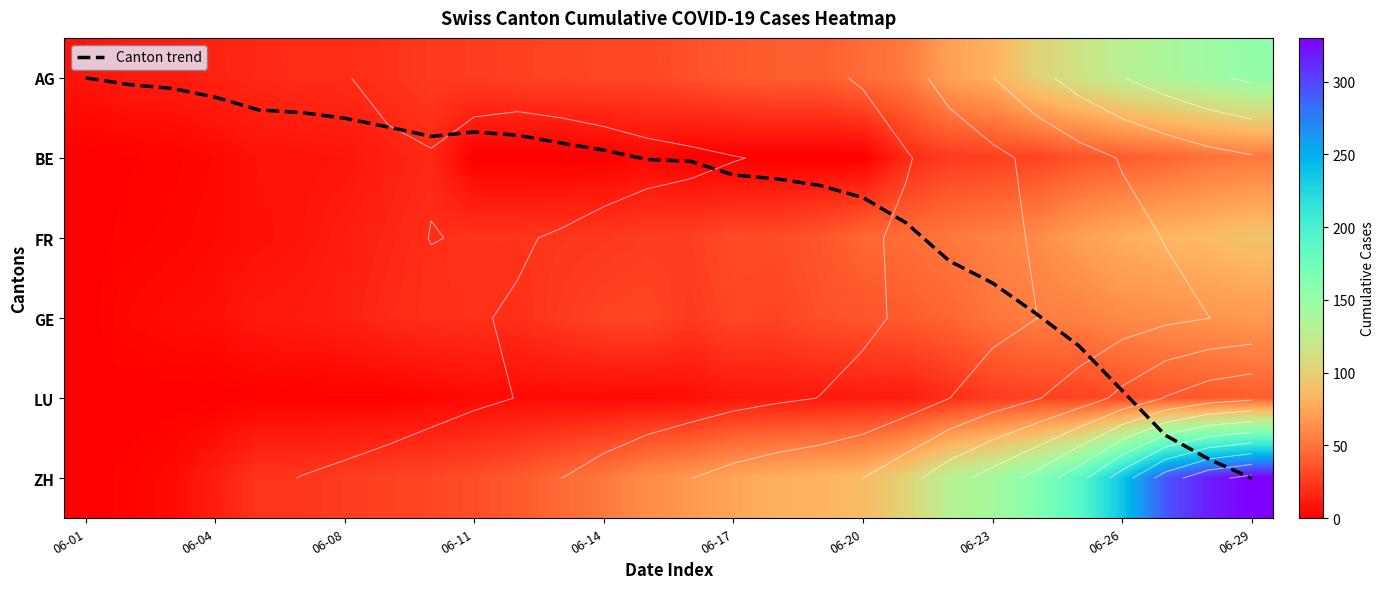

At how many categories does at least one series exceed 76?

12